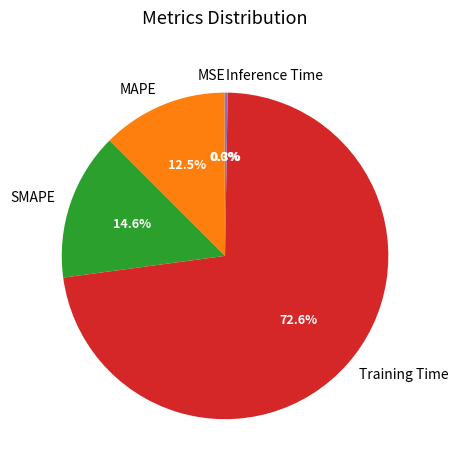

What percentage is NOT represented by MAPE?

87.5%